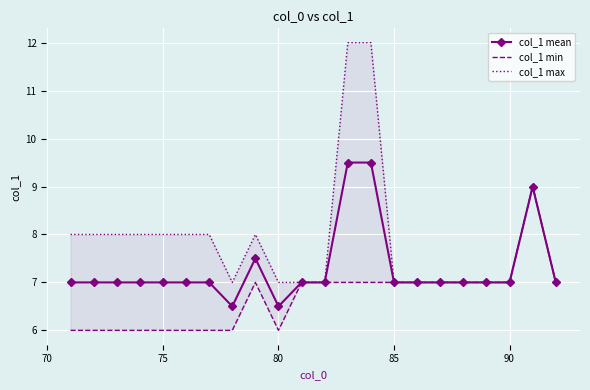

True or false: col_1 mean has more than 0 interior local peaks.

True